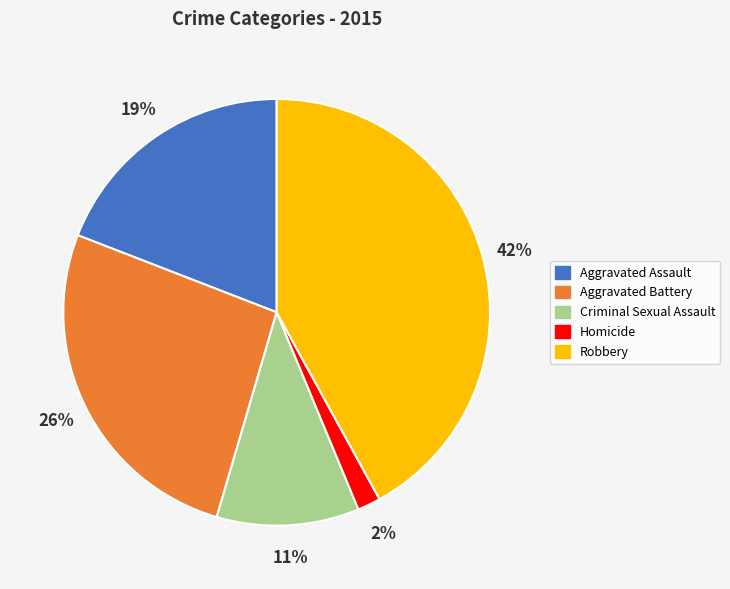

True or false: Criminal Sexual Assault accounts for 11% of the total.

True